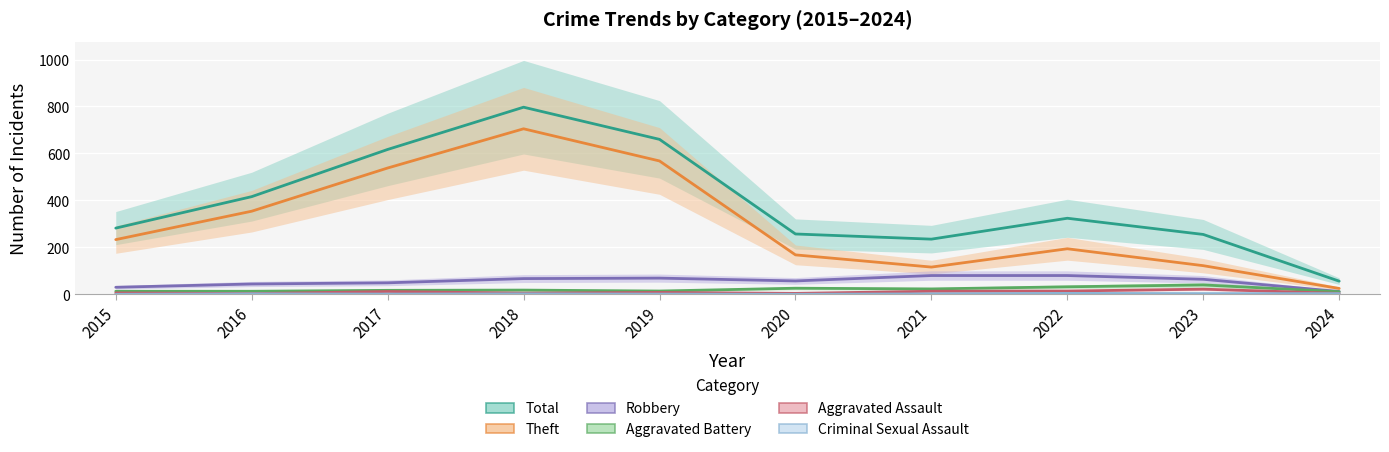

What is the approximate value of Robbery at 2015, to the nearest 10?

30